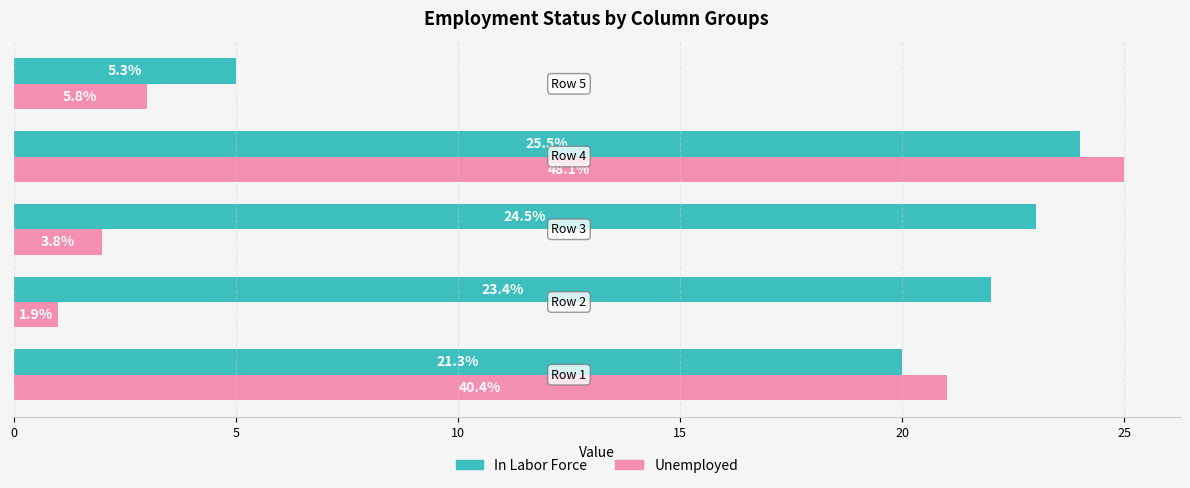

Which series has the largest range (max minus min)?

Unemployed